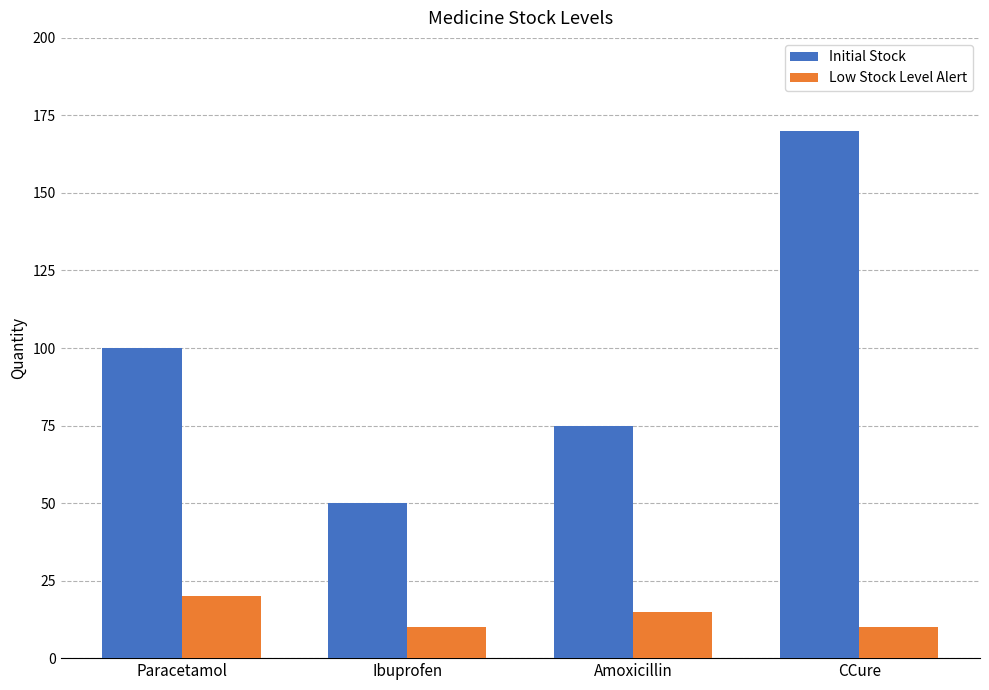

At Ibuprofen, list the series in order from smallest to largest.

Low Stock Level Alert, Initial Stock